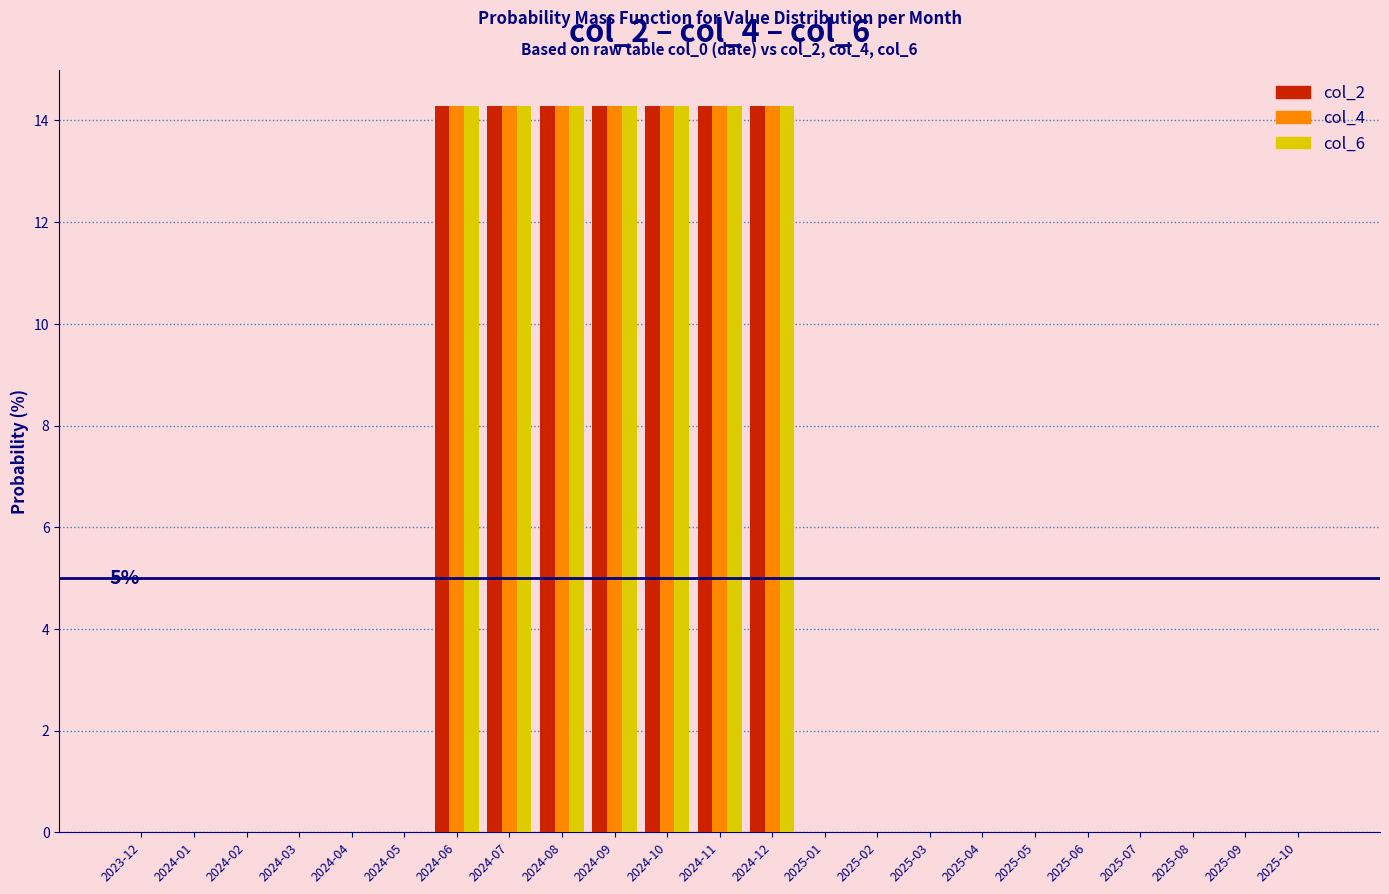

What is the total value across all series at 2024-07?

42.9